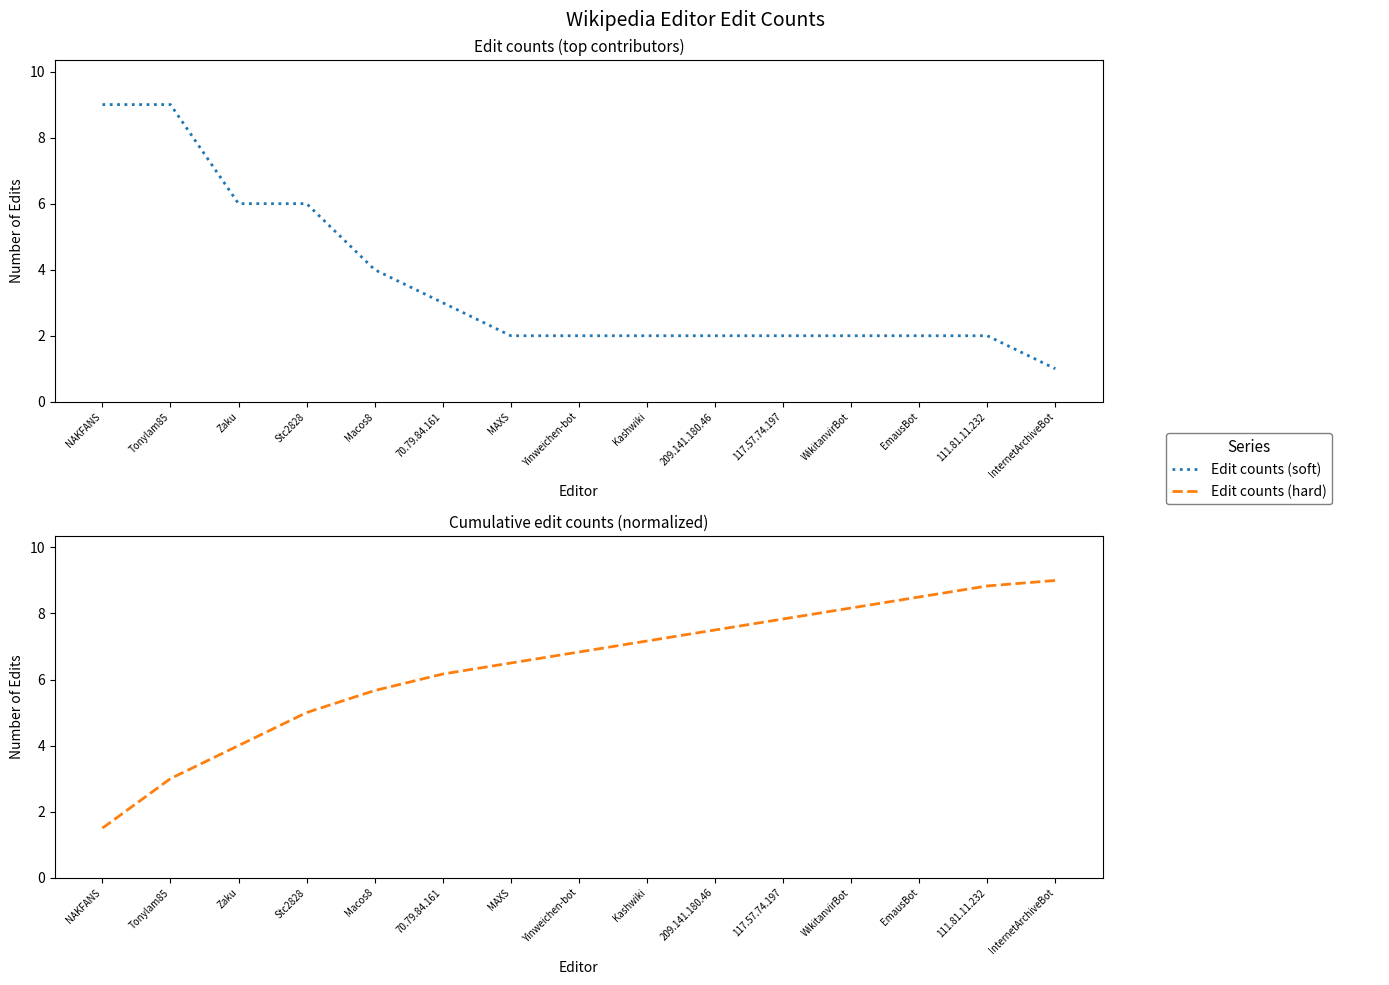

The value of Edit counts (hard) at EmausBot is 11.3. True or false?

False